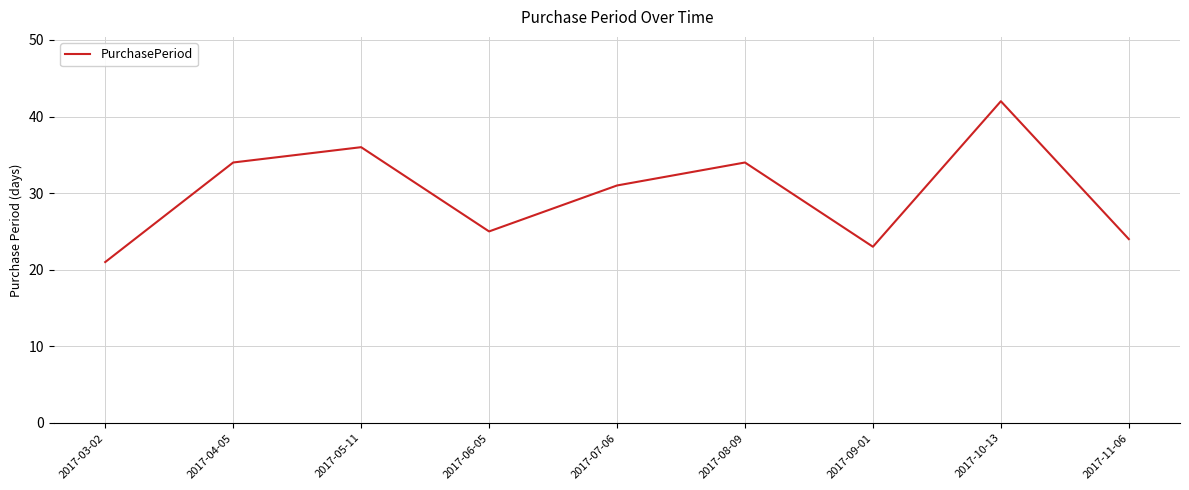

Does the chart display data point markers on the line(s)?

No